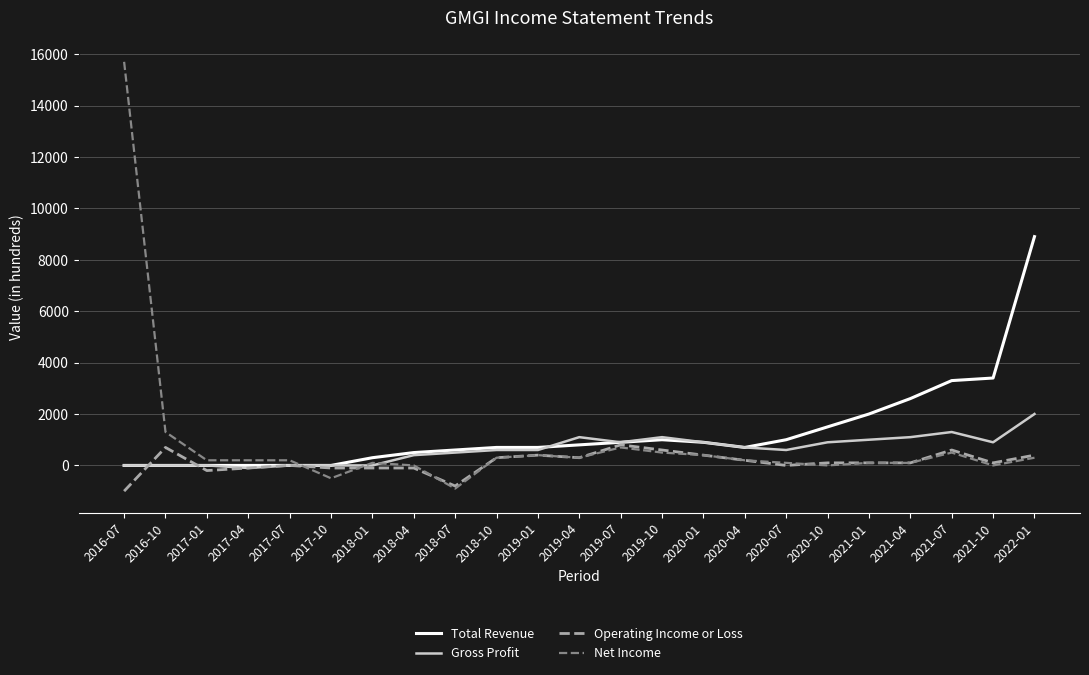

Rank the series by their maximum value, from highest to lowest.

Net Income, Total Revenue, Gross Profit, Operating Income or Loss